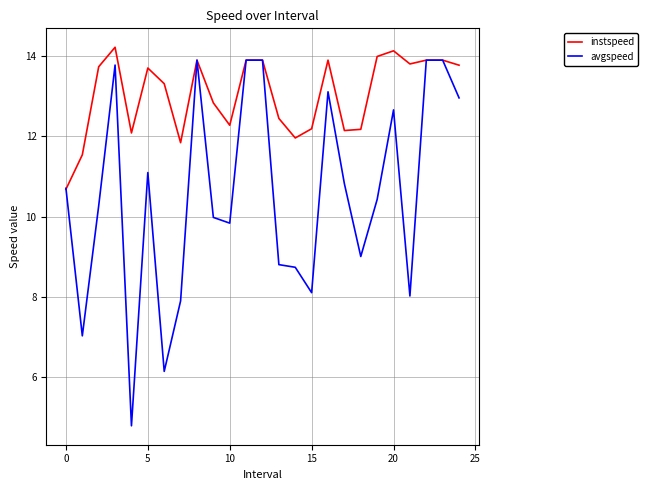

In avgspeed, how many points are lower than both neighbors (excluding endpoints)?

7